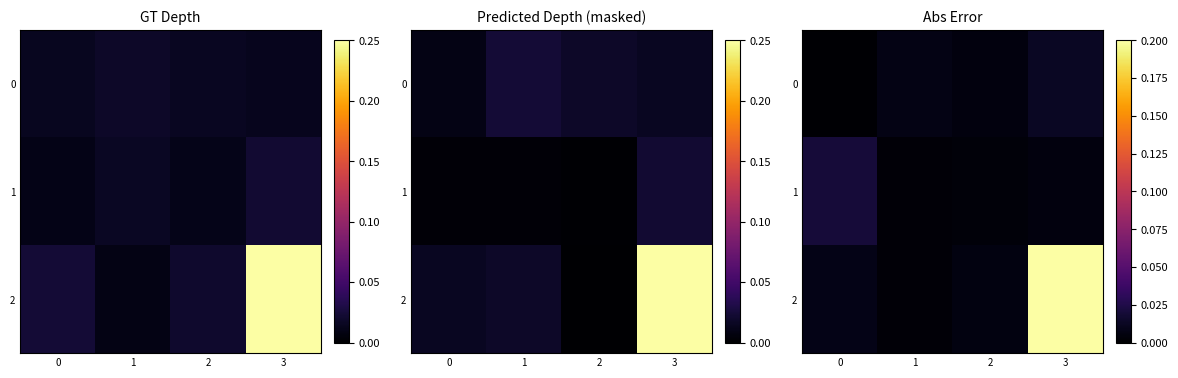

Rank the series at 3 from highest to lowest value.

row_2, row_0, row_1